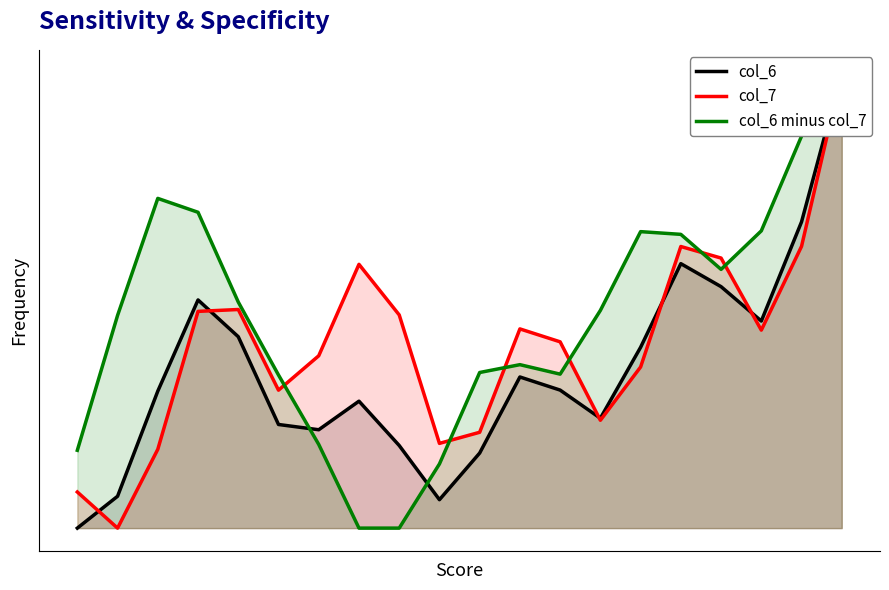

List the series in order of their overall mean, lowest first.

col_6, col_7, col_6 minus col_7